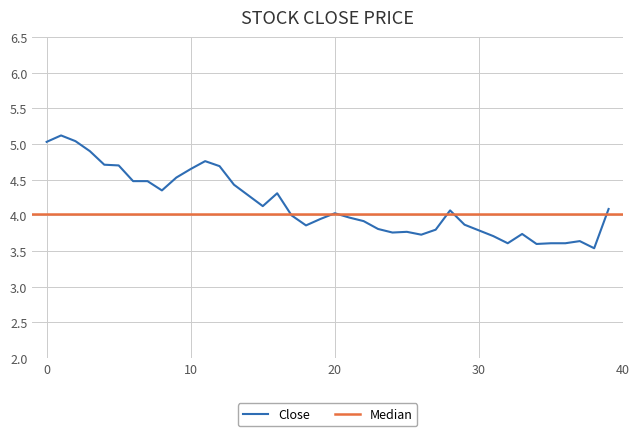

The value at 2021-06-17 is 4.7. True or false?

True